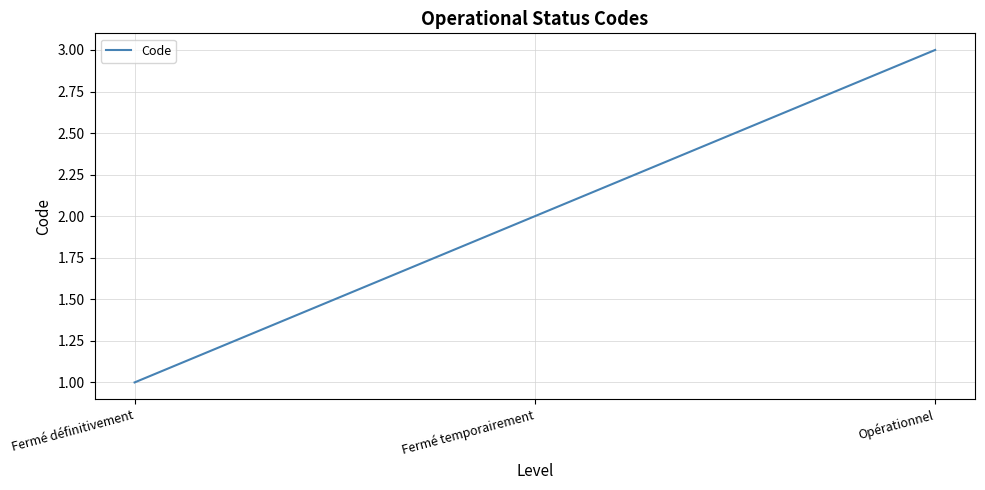

Rank the categories by value from highest to lowest.

Opérationnel, Fermé temporairement, Fermé définitivement